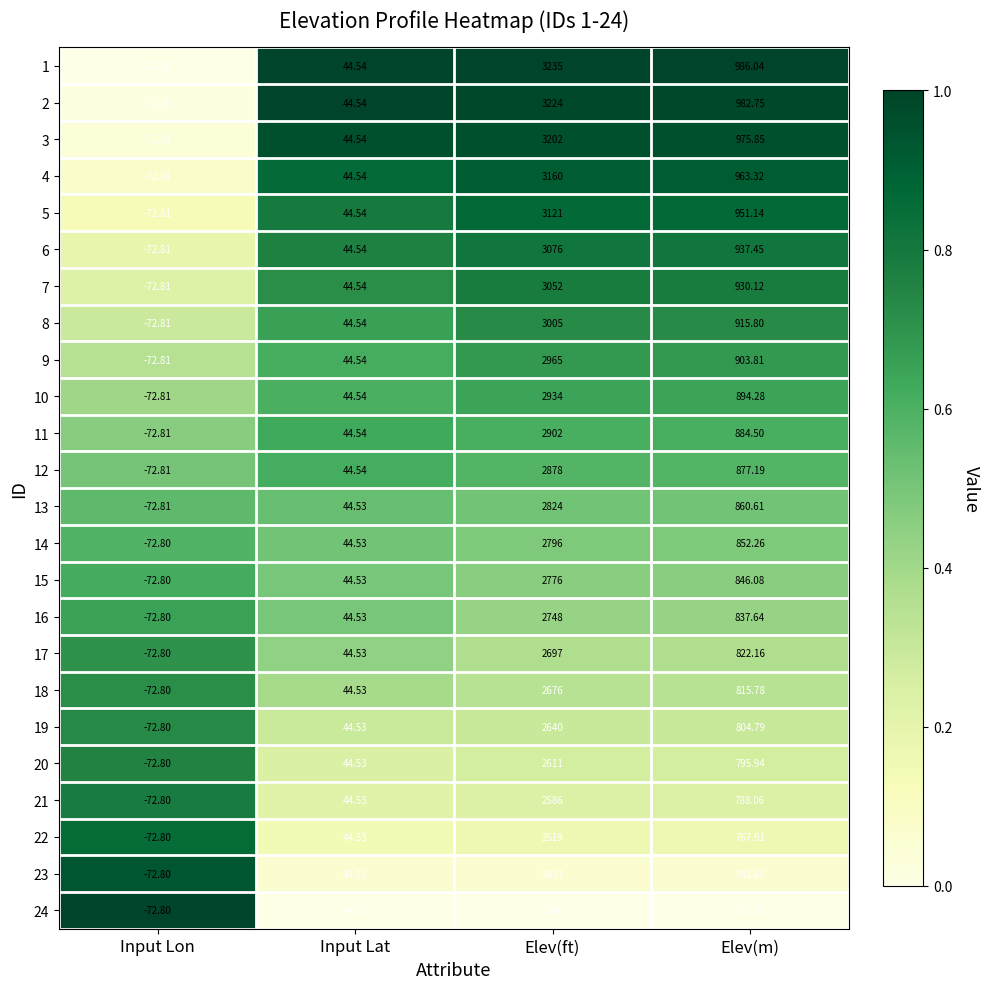

At which label does 21 reach its minimum?

Input Lon